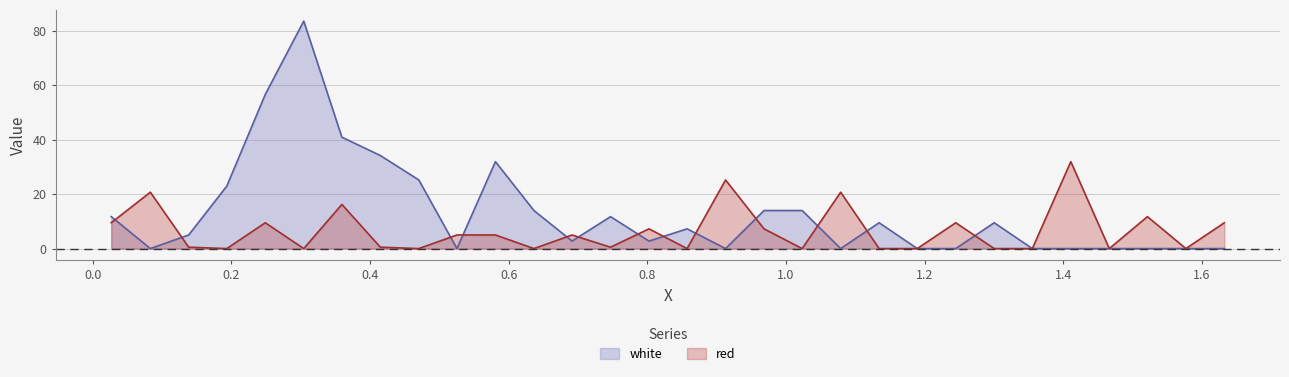

Which series has the largest range (max minus min)?

white